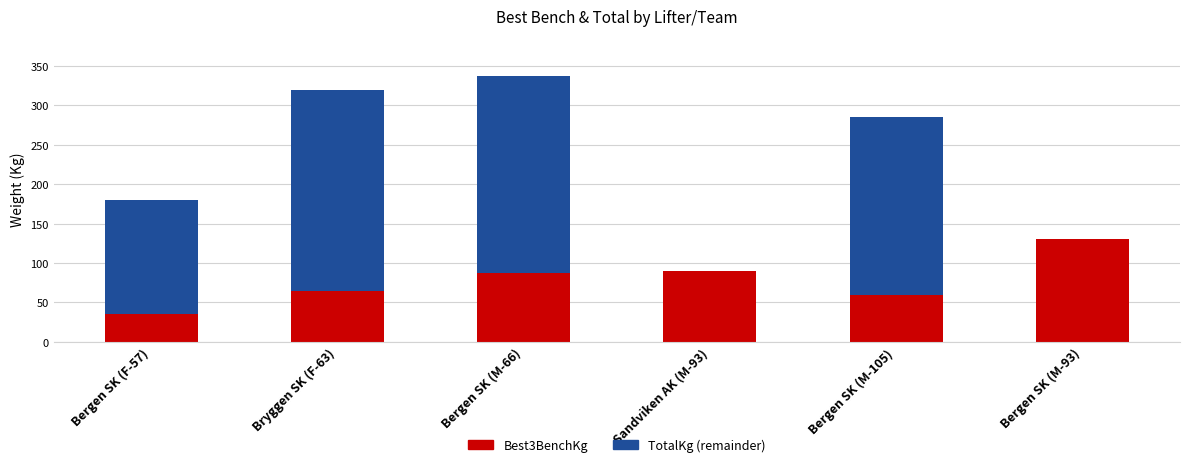

What is the total value across all series at Bergen SK (M-66)?

337.5